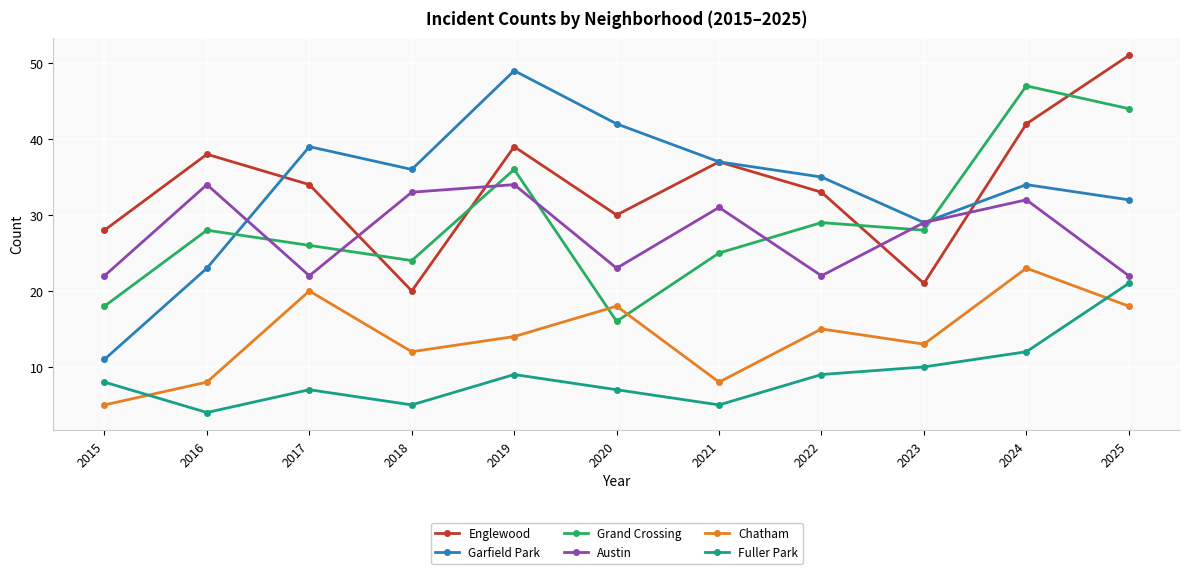

Which series has the widest spread of values?

Garfield Park